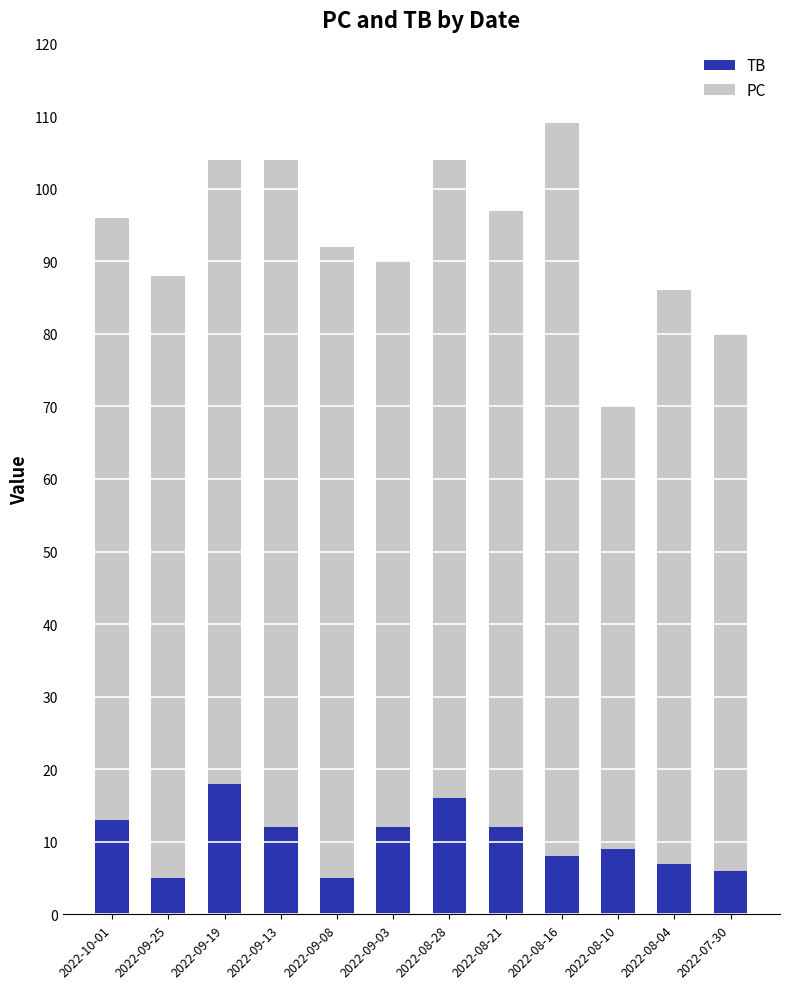

What is the lowest value of the TB series?

5